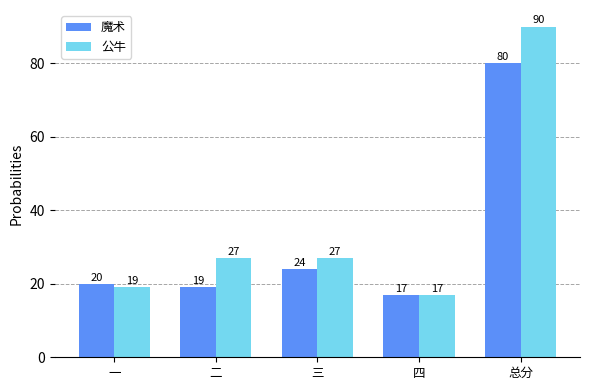

Which series changed the most between 一 and 二?

公牛